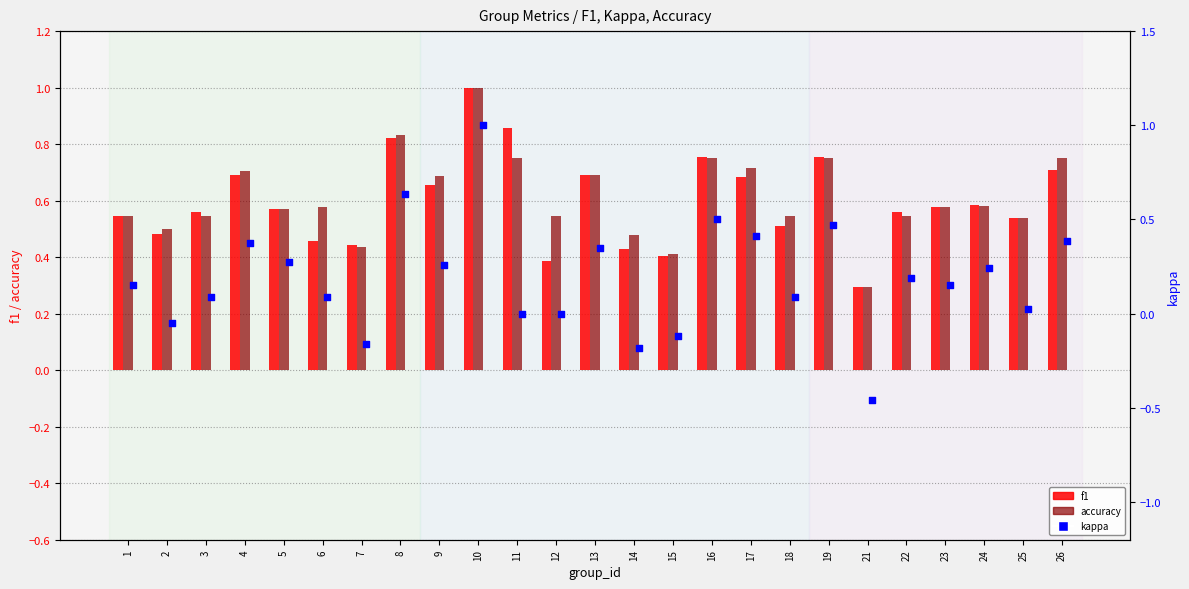

Is the value of f1 at 17 greater than the value of kappa at 24?

Yes